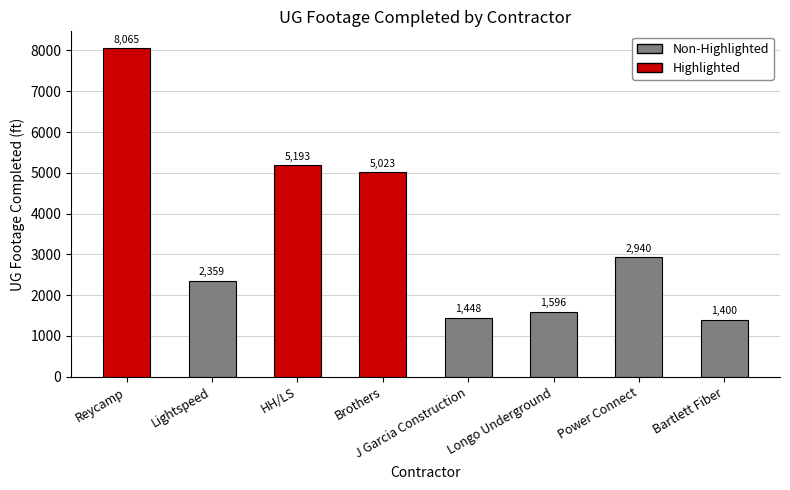

Are the bars horizontal?

No